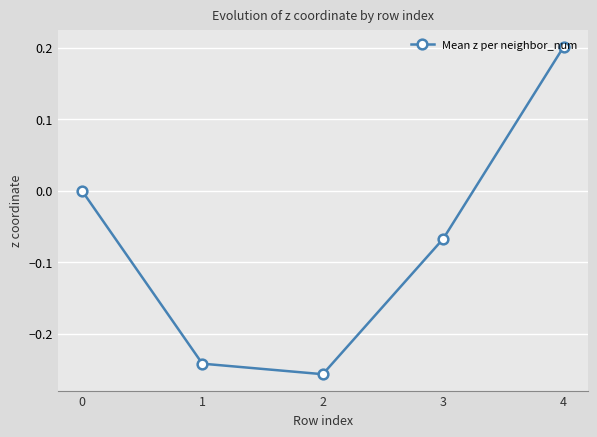

How many lines are shown in the chart?

1